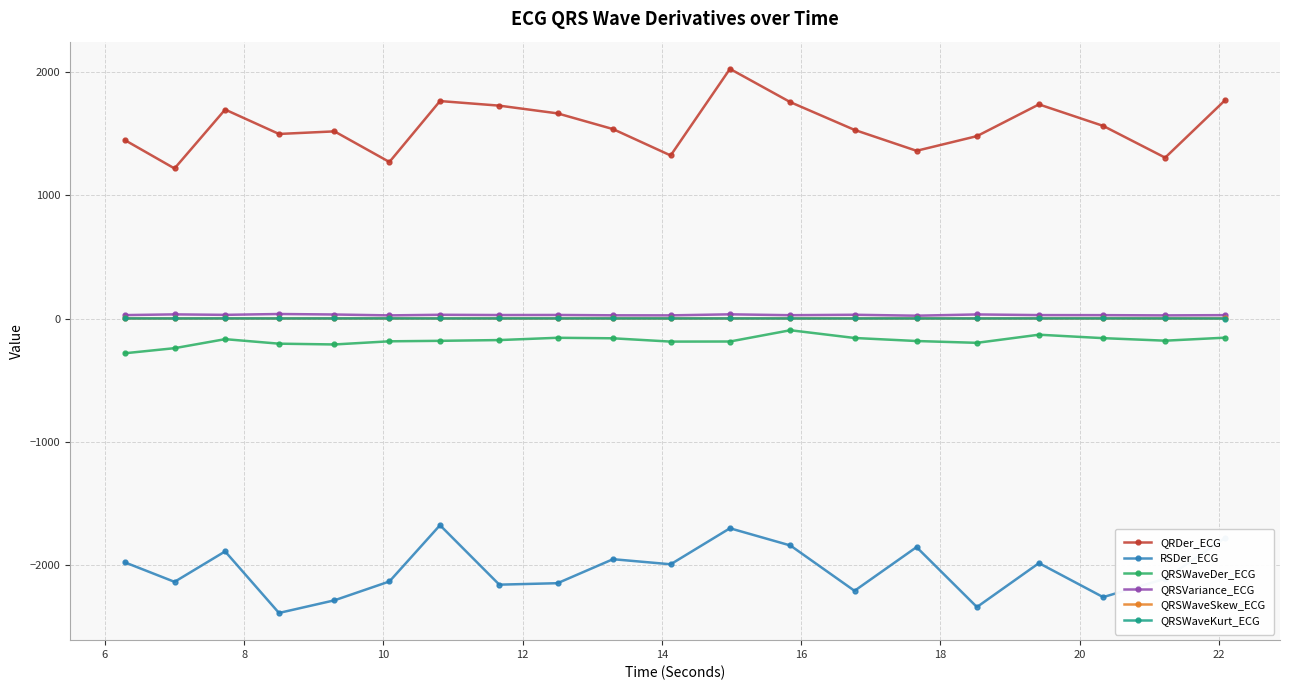

True or false: QRDer_ECG and QRSWaveSkew_ECG intersect in this chart.

False